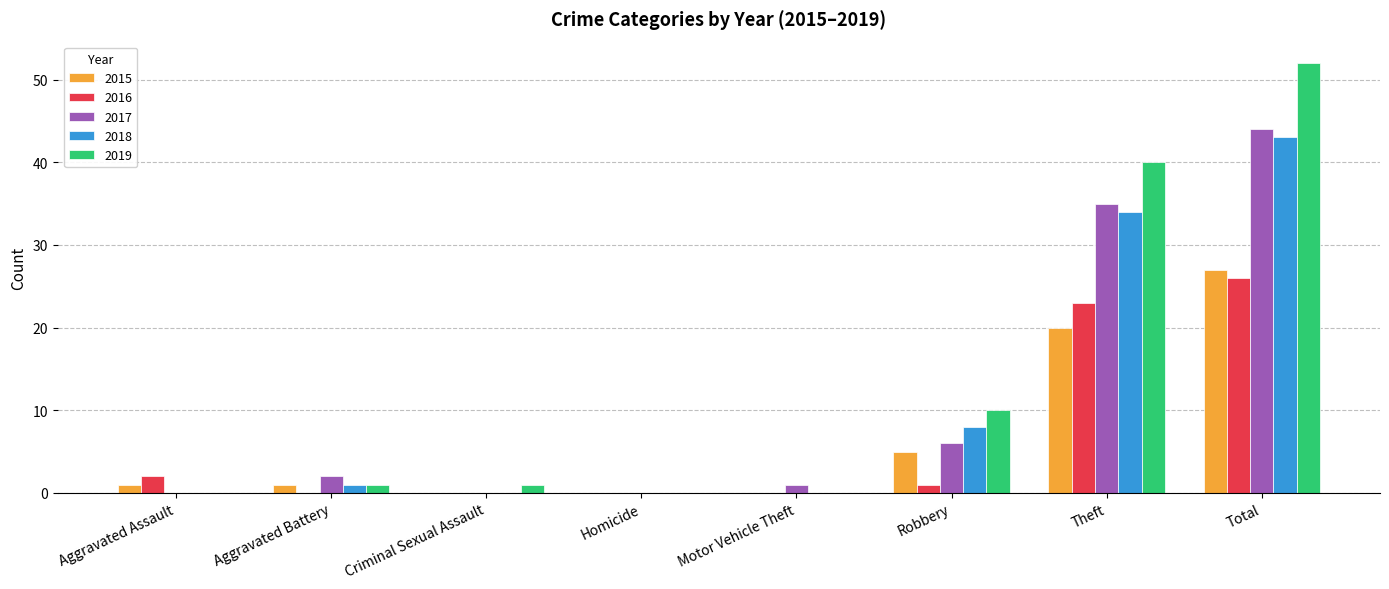

Are the bars grouped side by side (vs. stacked)?

Yes